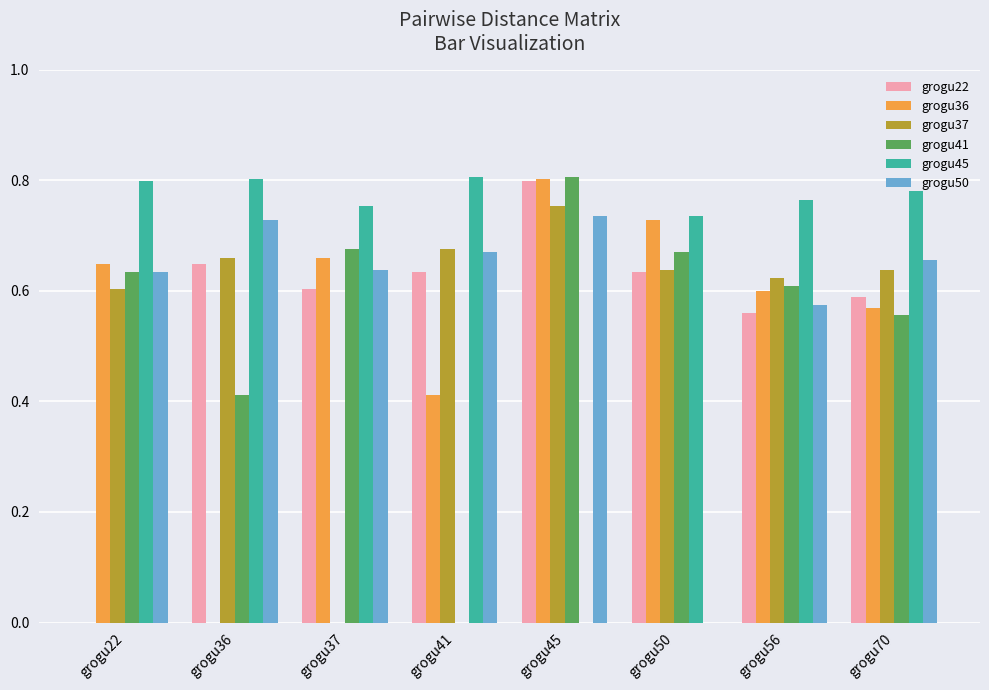

How many values in grogu36 are above zero?

7